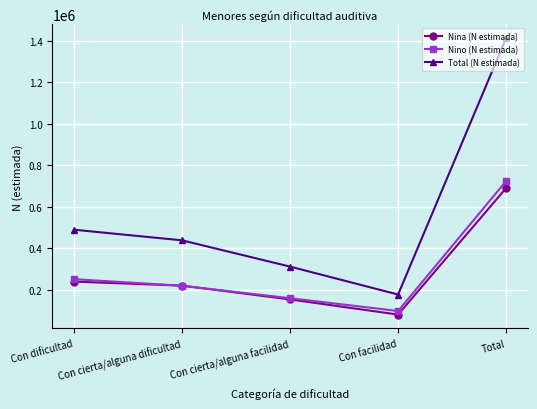

What is the difference between the maximum and minimum values in the Nino (N estimada) series?

626450